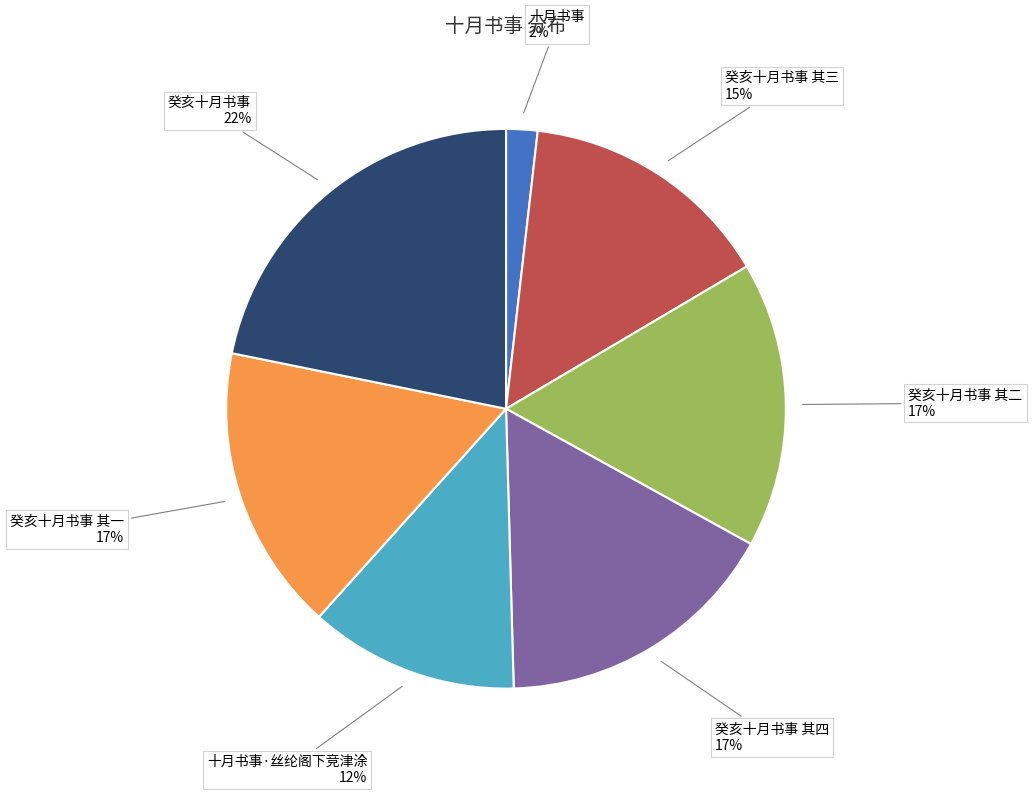

To the nearest percent, what is the difference between the largest and smallest slice percentages?

20%